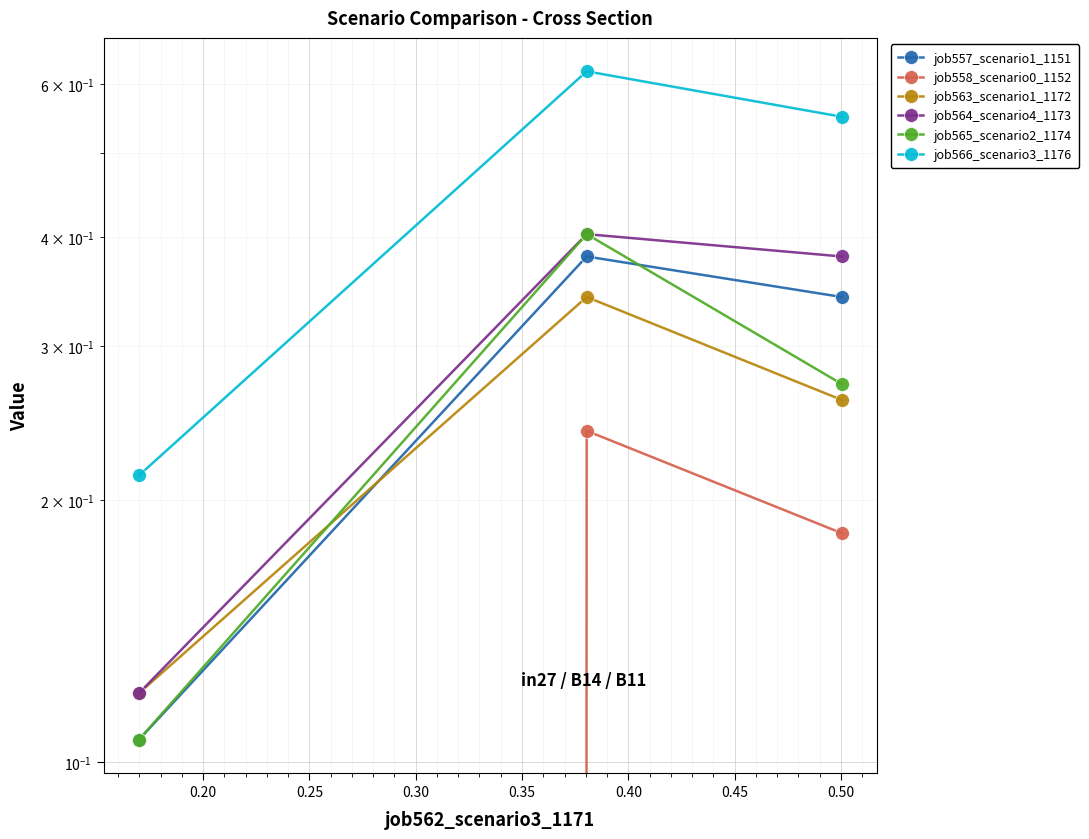

Is the value of job563_scenario1_1172 at 0.20 greater than the value of job566_scenario3_1176 at 0.20?

No